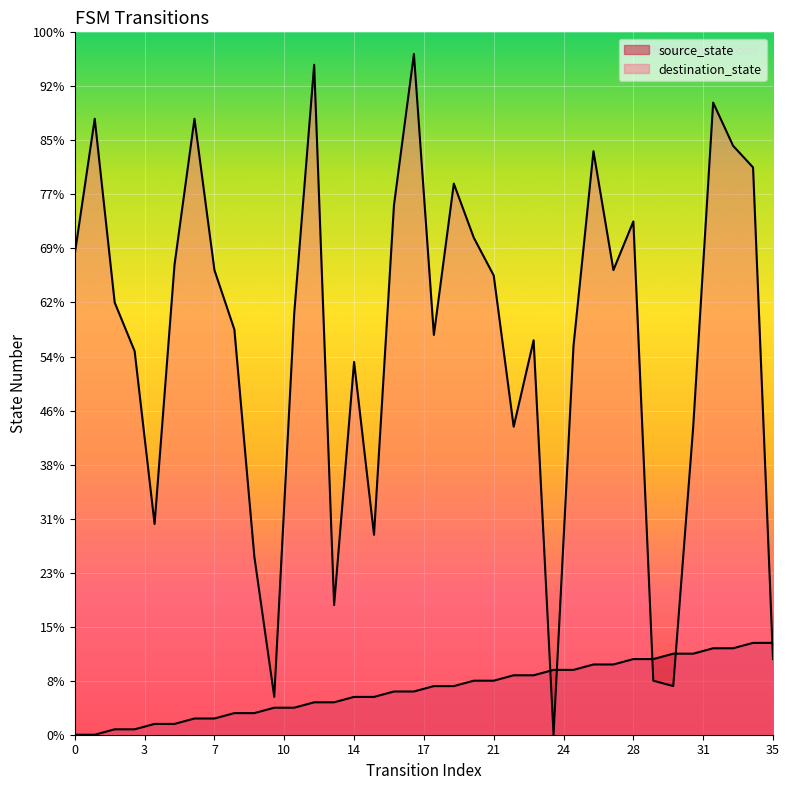

True or false: destination_state has a value of 56 at 1.

False